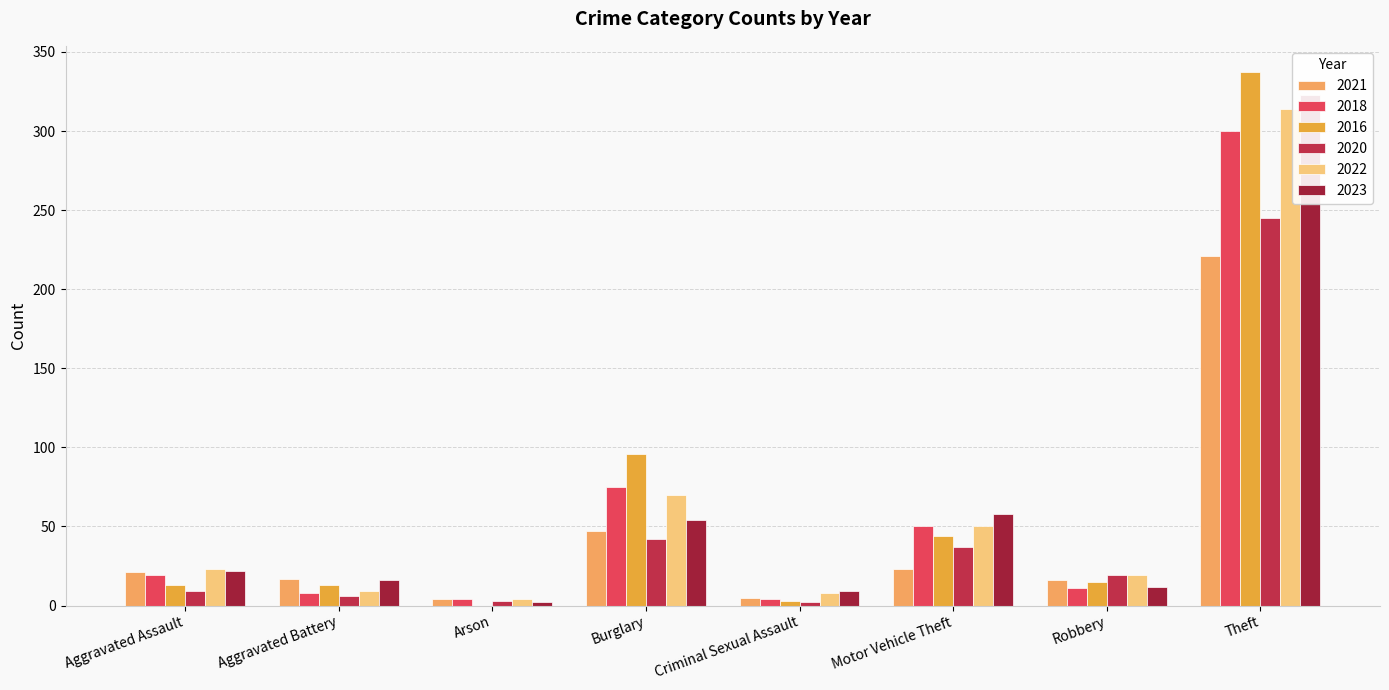

What are all the series names shown in the legend?

2021, 2018, 2016, 2020, 2022, 2023